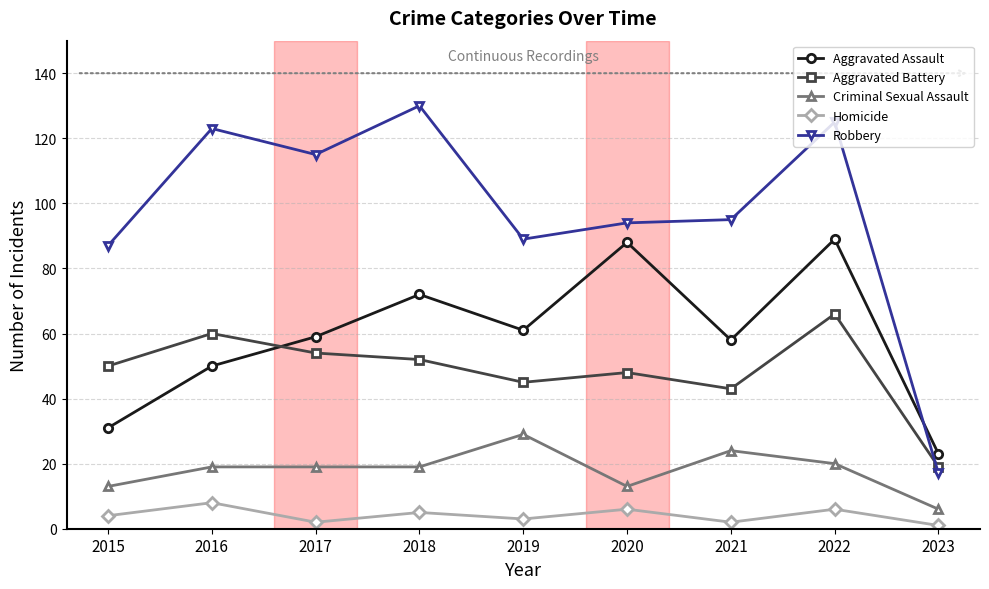

What is the greatest value displayed?

130